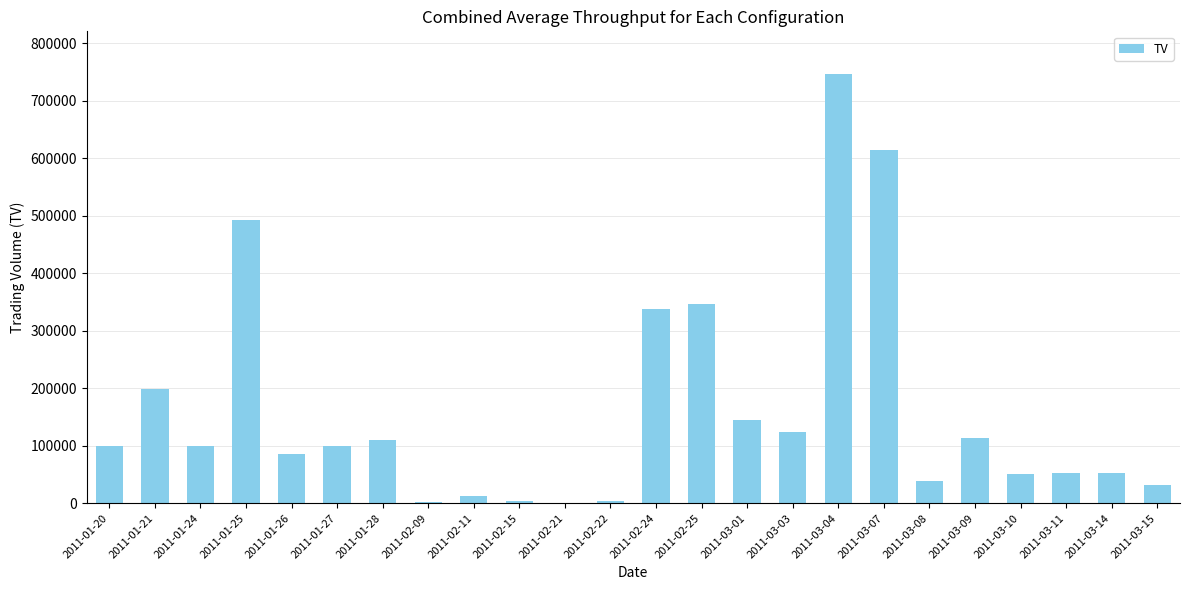

Where is the data nearest to the value 373500?

2011-02-25